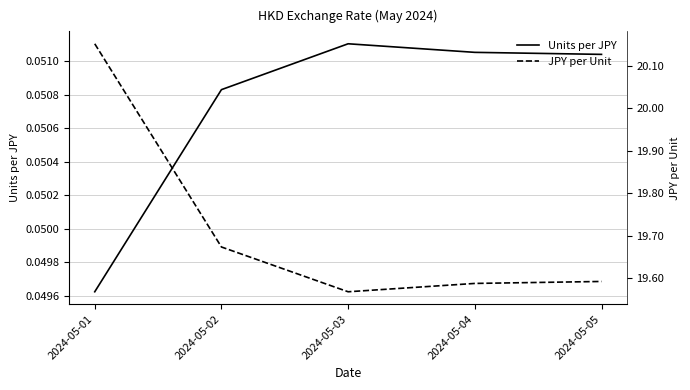

What is the total value across all series at 2024-05-04?

19.6